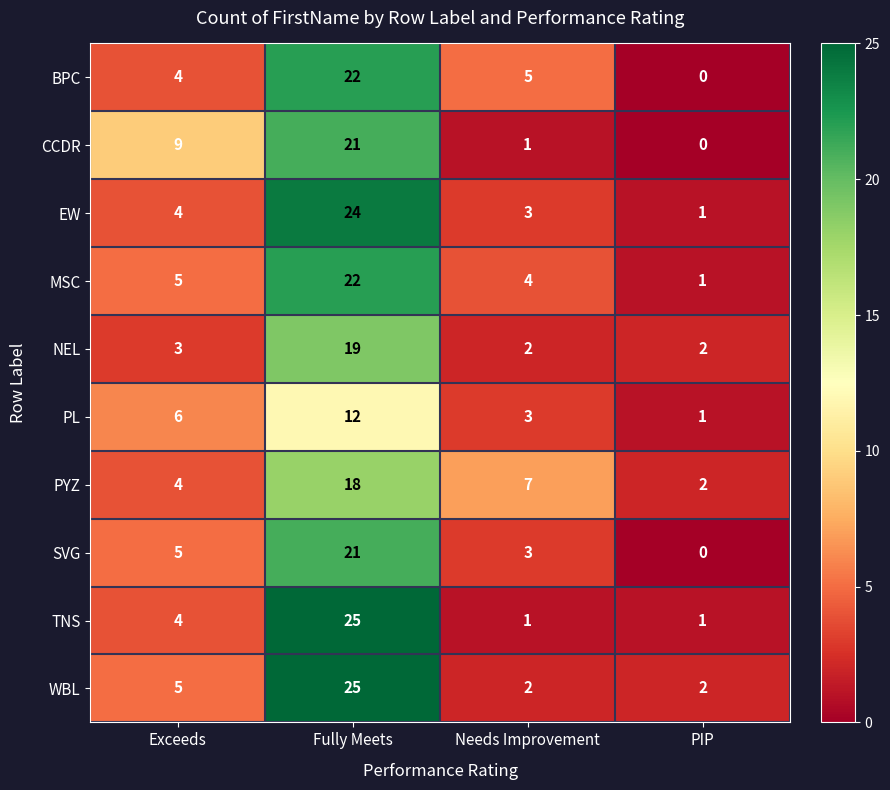

How many categories are shown in the chart?

4